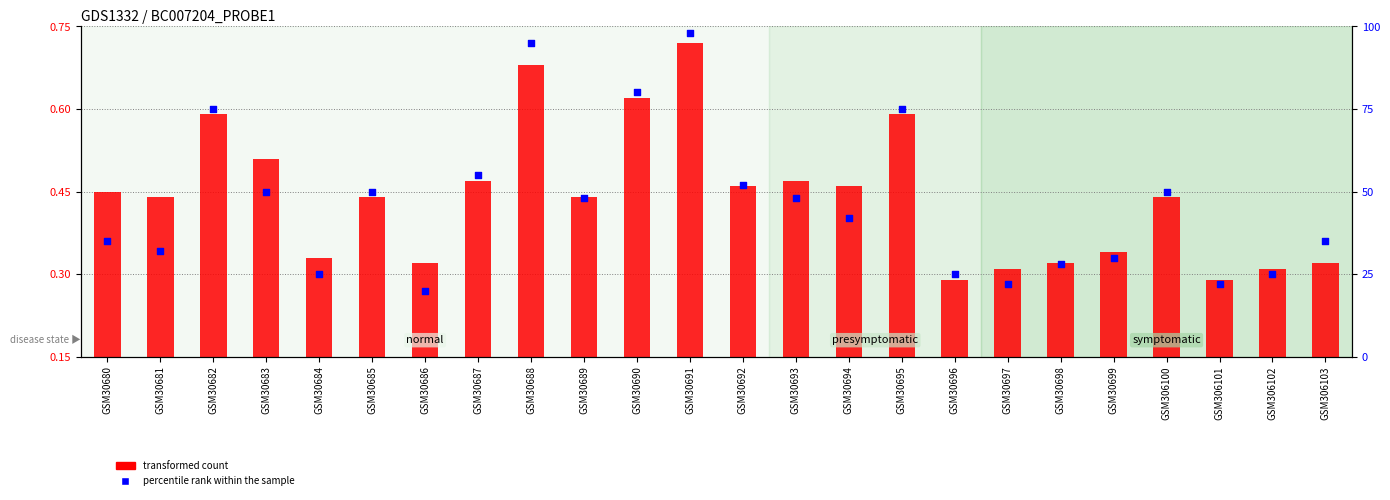

Which series has the largest total across all categories?

percentile rank within the sample